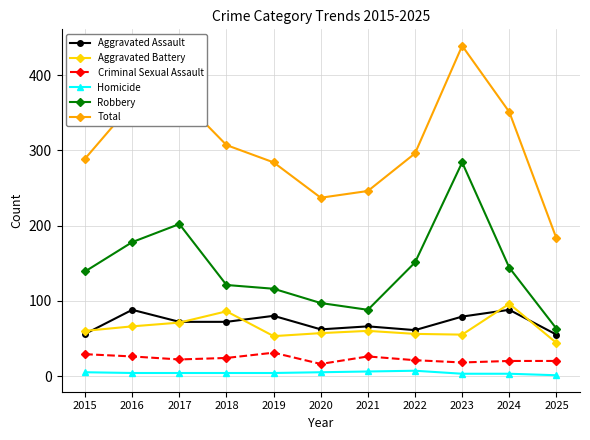

What is the smallest value displayed?

1